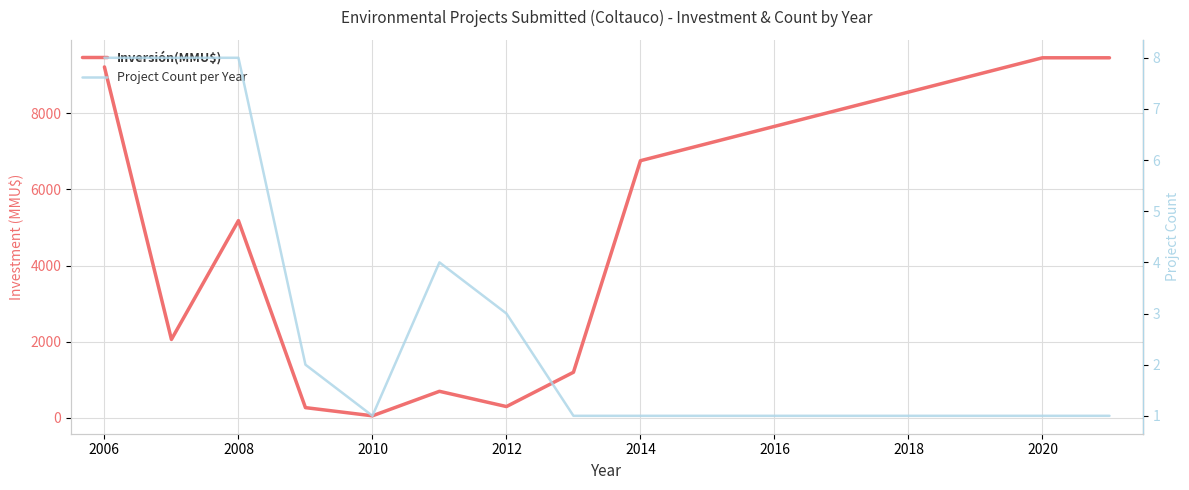

True or false: Inversión(MMU$) and Project Count per Year cross at least once.

False